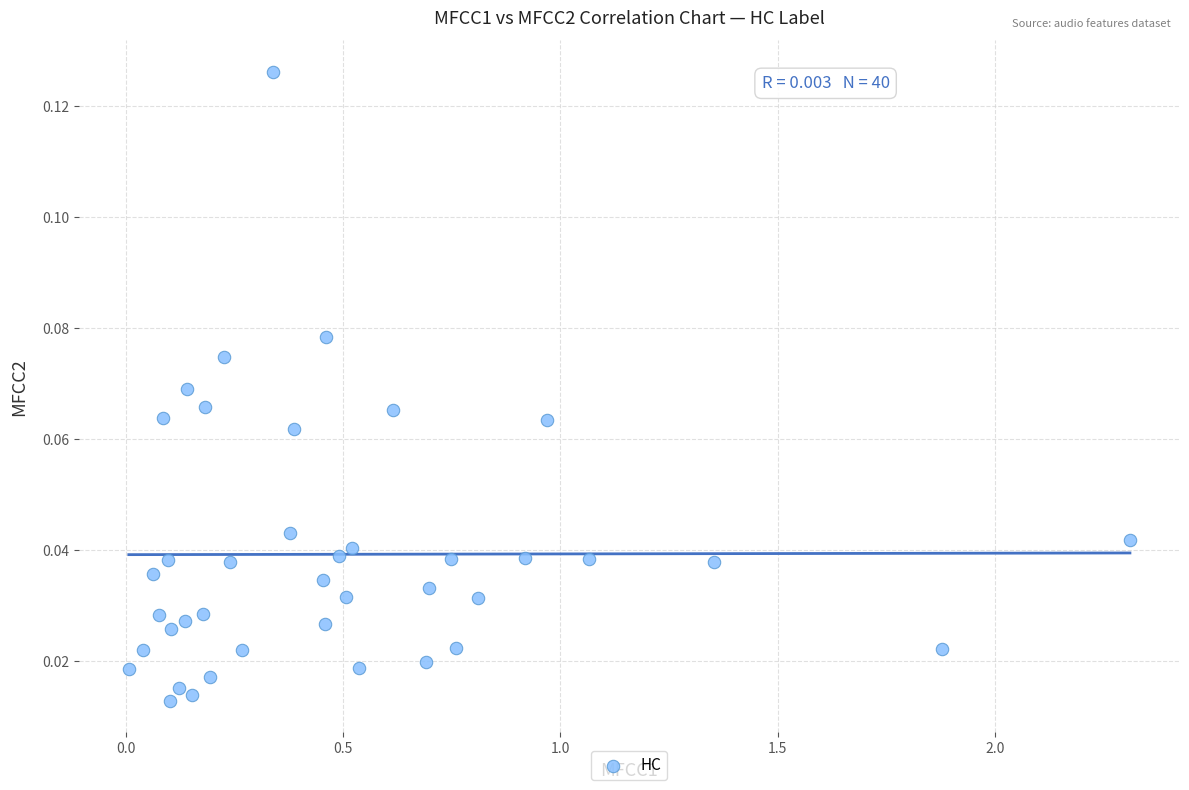

What is the range of X values (max minus min)?

2.3